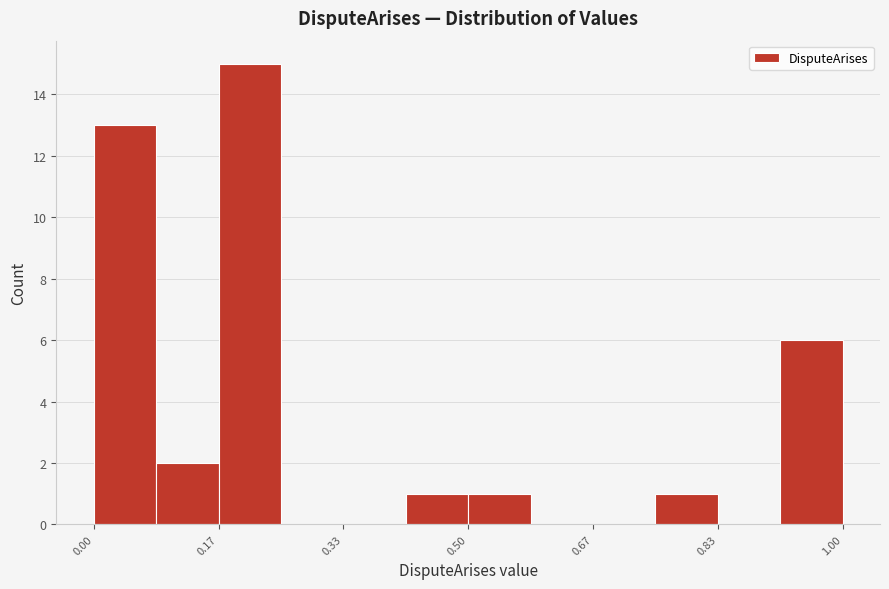

Reading left to right, transcribe this chart: for each bar, give the range it covers on the x-axis and its height. Neither the bar edges nor the heights are printed on the chart, so give them approximately, as read against the axes.

0.00 to 0.08: 13
0.08 to 0.16: 2
0.16 to 0.26: 15
0.26 to 0.34: 0
0.34 to 0.42: 0
0.42 to 0.50: 1
0.50 to 0.58: 1
0.58 to 0.66: 0
0.66 to 0.76: 0
0.76 to 0.84: 1
0.84 to 0.92: 0
0.92 to 1.00: 6